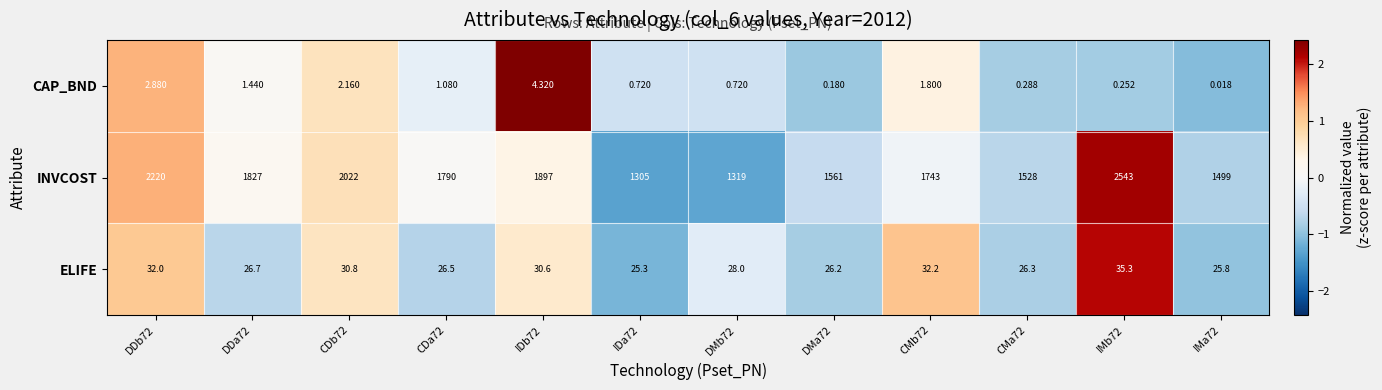

Which series has the largest range (max minus min)?

INVCOST